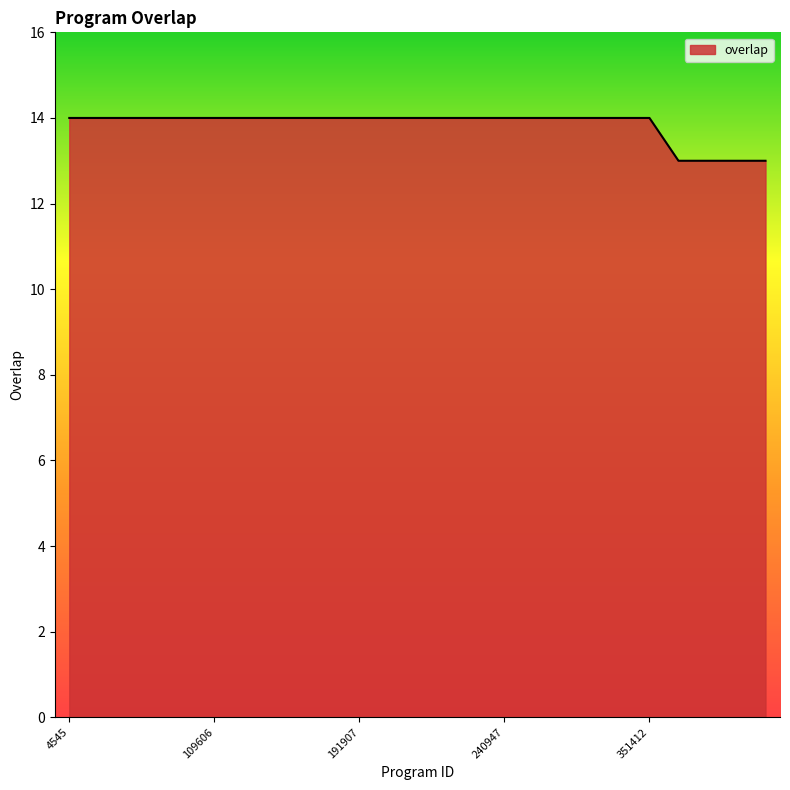

Reading right to left, extract all data points from this chart.

13	13	13	13	14	14	14	14	14	14	14	14	14	14	14	14	14	14	14	14	14	14	14	14	14